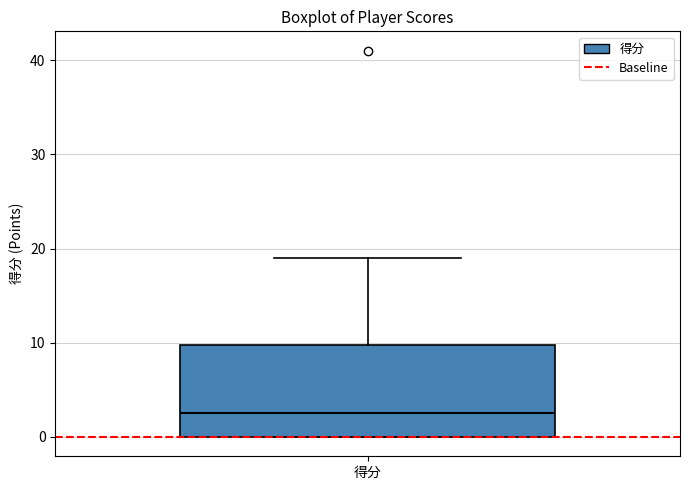

Transcribe this box plot: give where the median line is, the range the box spans, and where the two whiskers end, as read against the y-axis. The values are not printed on the chart, so give them approximately, as read against the axis.

median 3, box 0 to 10, whiskers 0 to 19